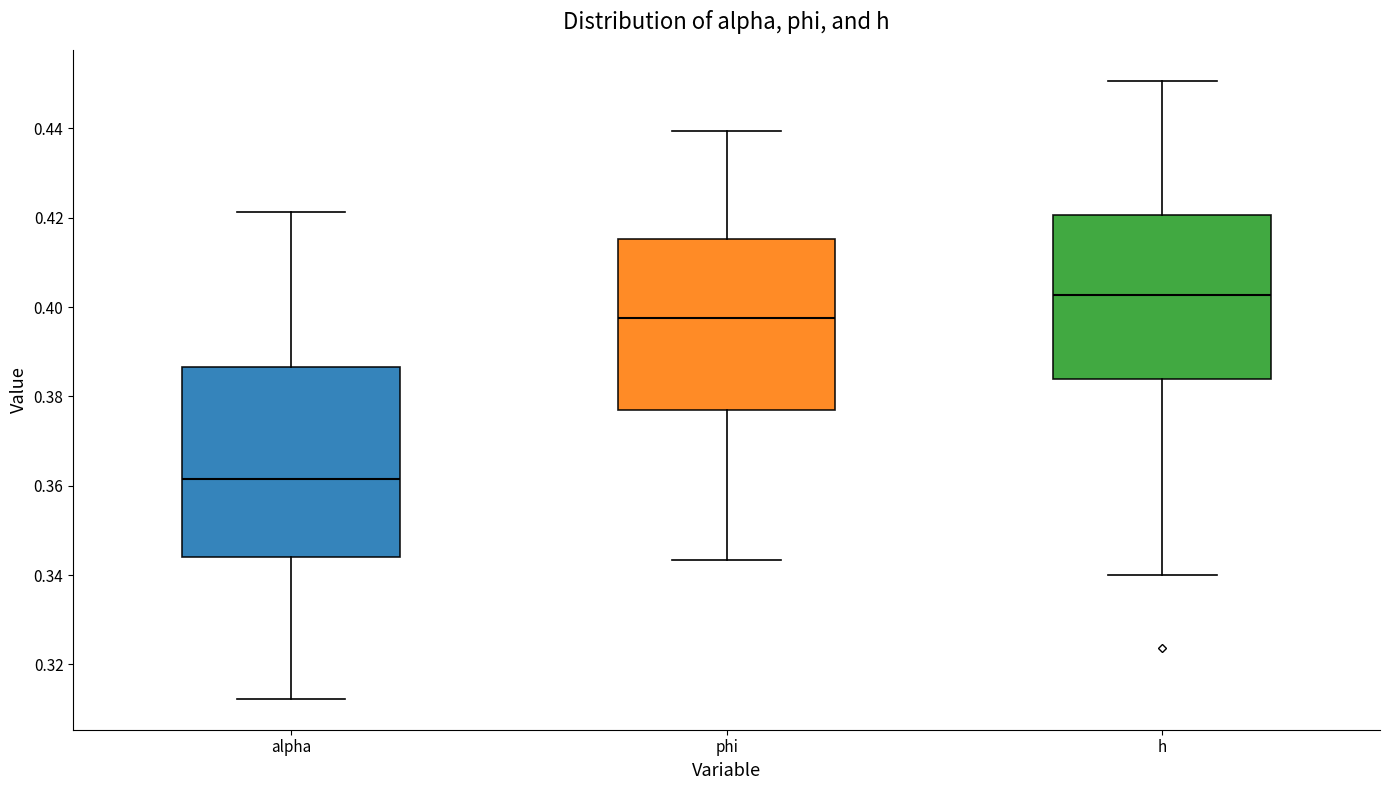

Which box has the highest median line?

h